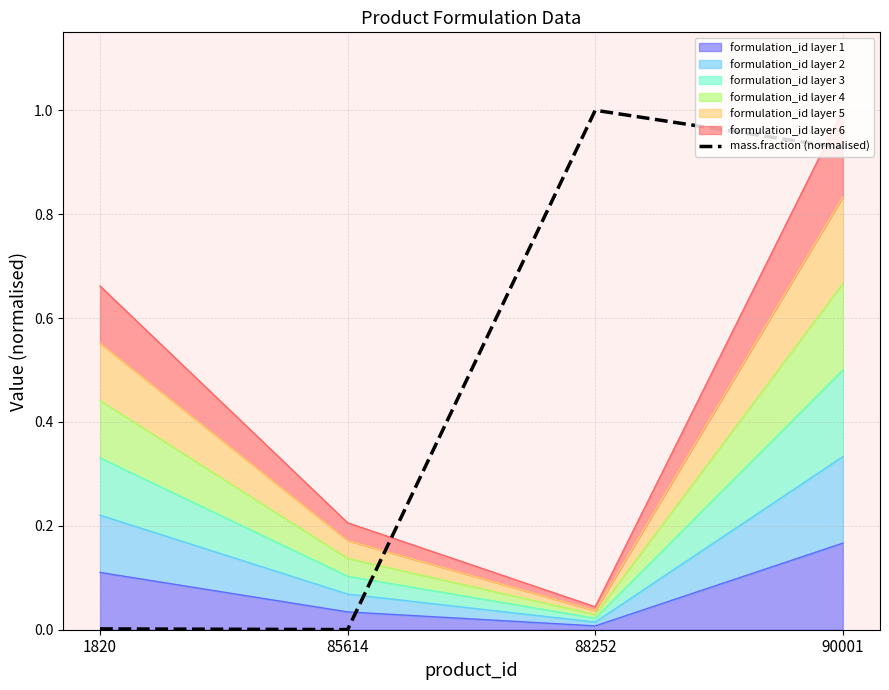

Rank the categories by value from highest to lowest.

88252, 90001, 1820, 85614